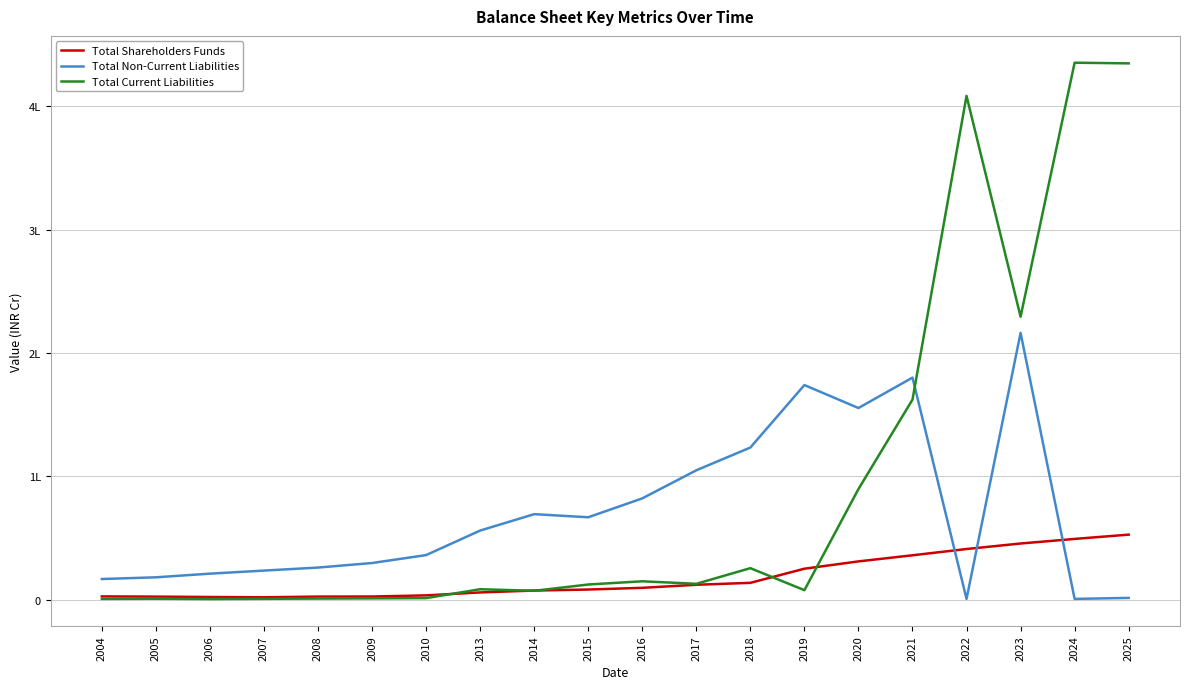

List the series in order of their overall mean, lowest first.

Total Shareholders Funds, Total Non-Current Liabilities, Total Current Liabilities